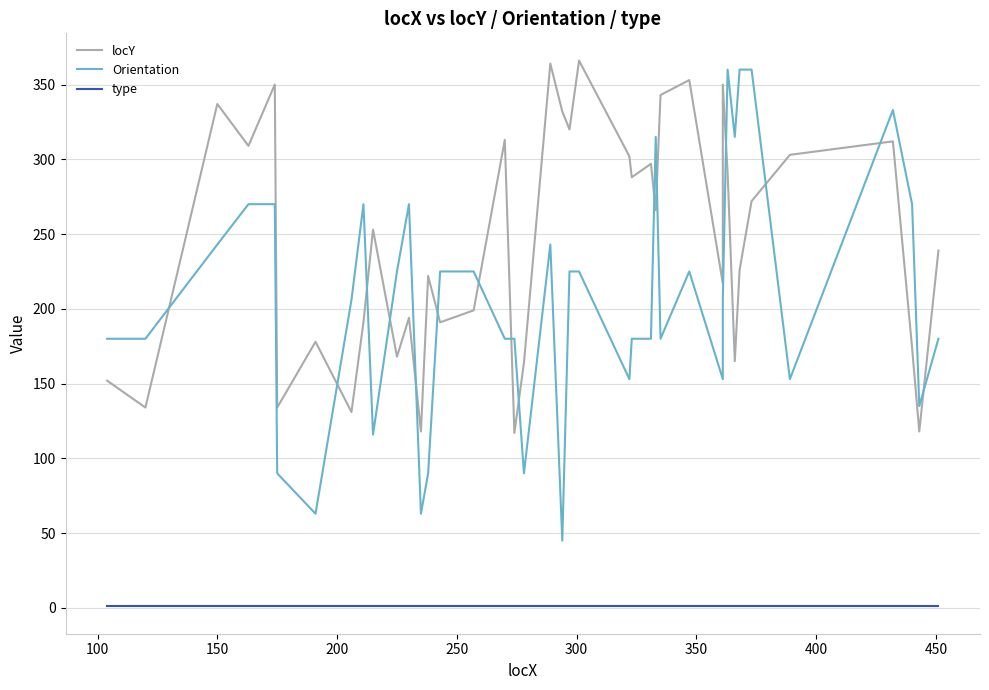

How many lines are shown in the chart?

3